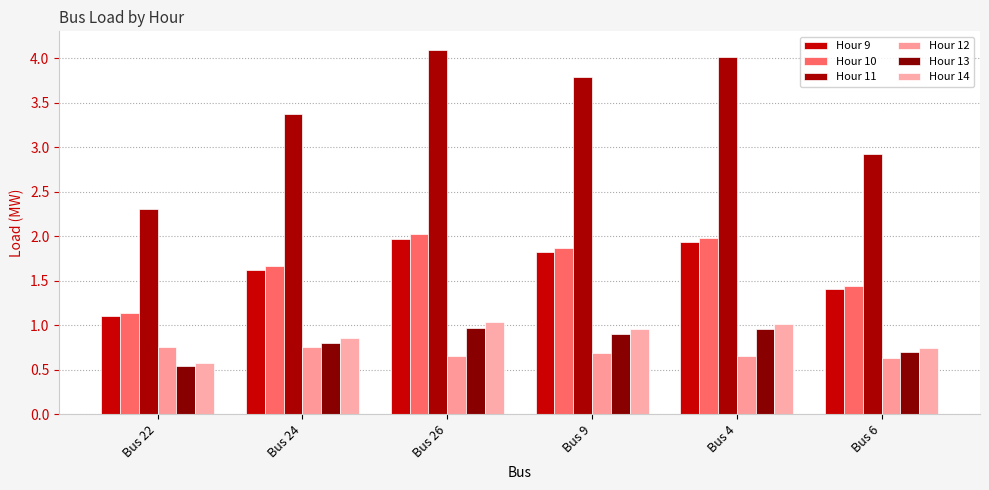

Which category has the lowest value across all series?

Bus 22